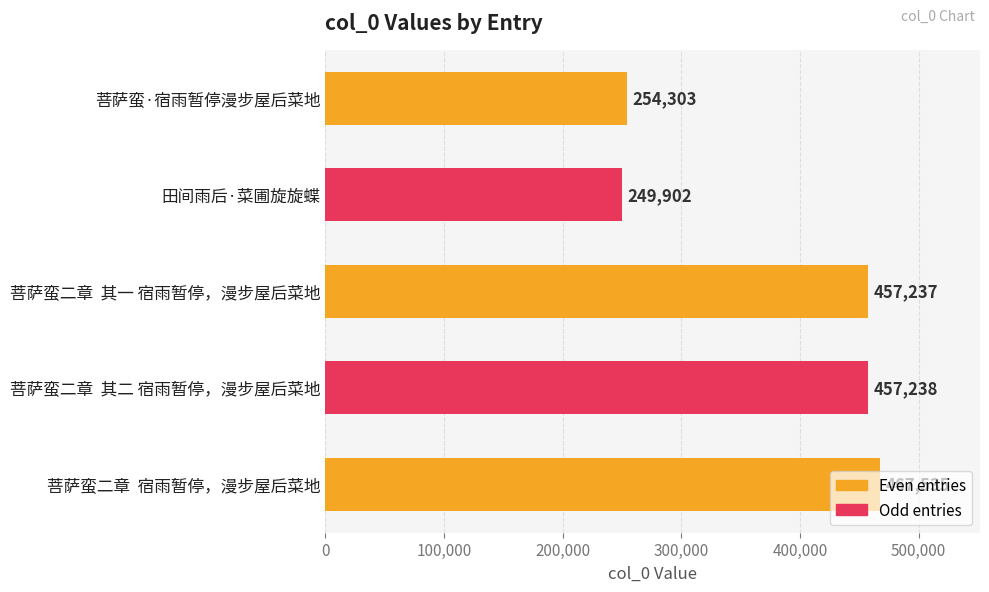

Count the number of data series in this chart.

1